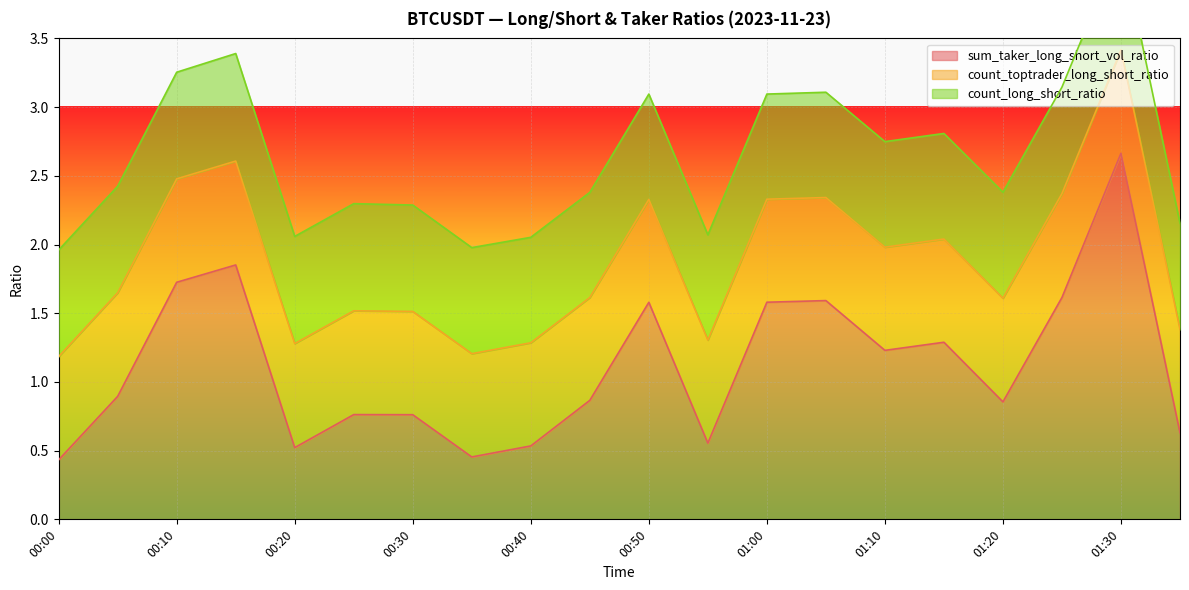

What is the label of the 8th point from the right?

01:00